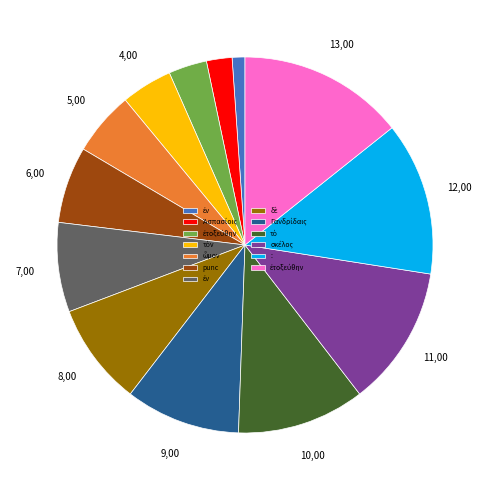

Is there any slice that represents more than half of the pie?

No